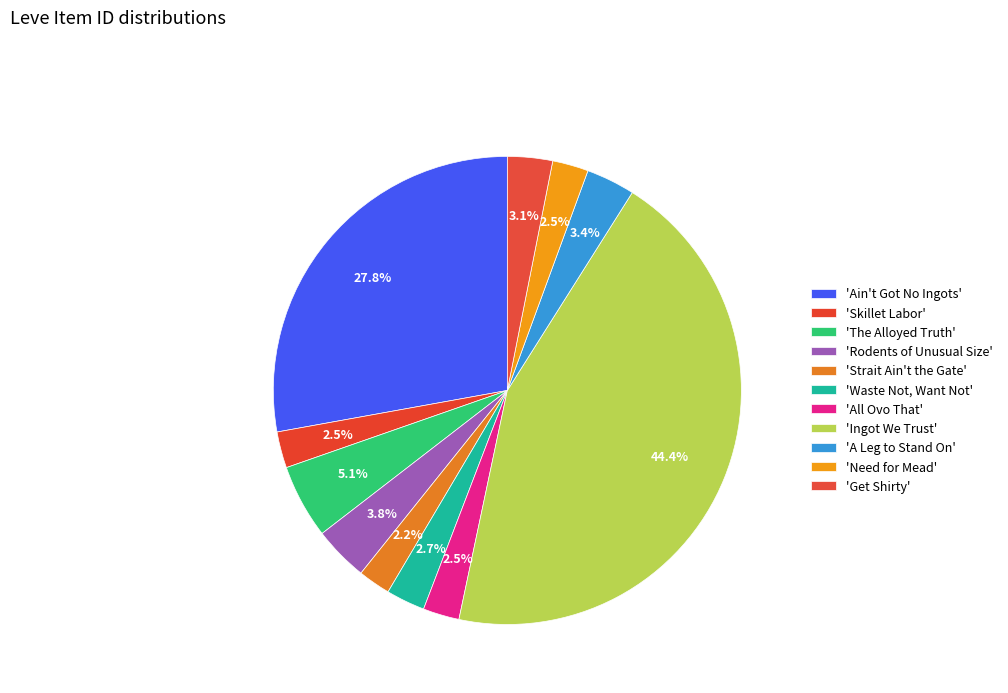

How many slices are in this pie chart?

11